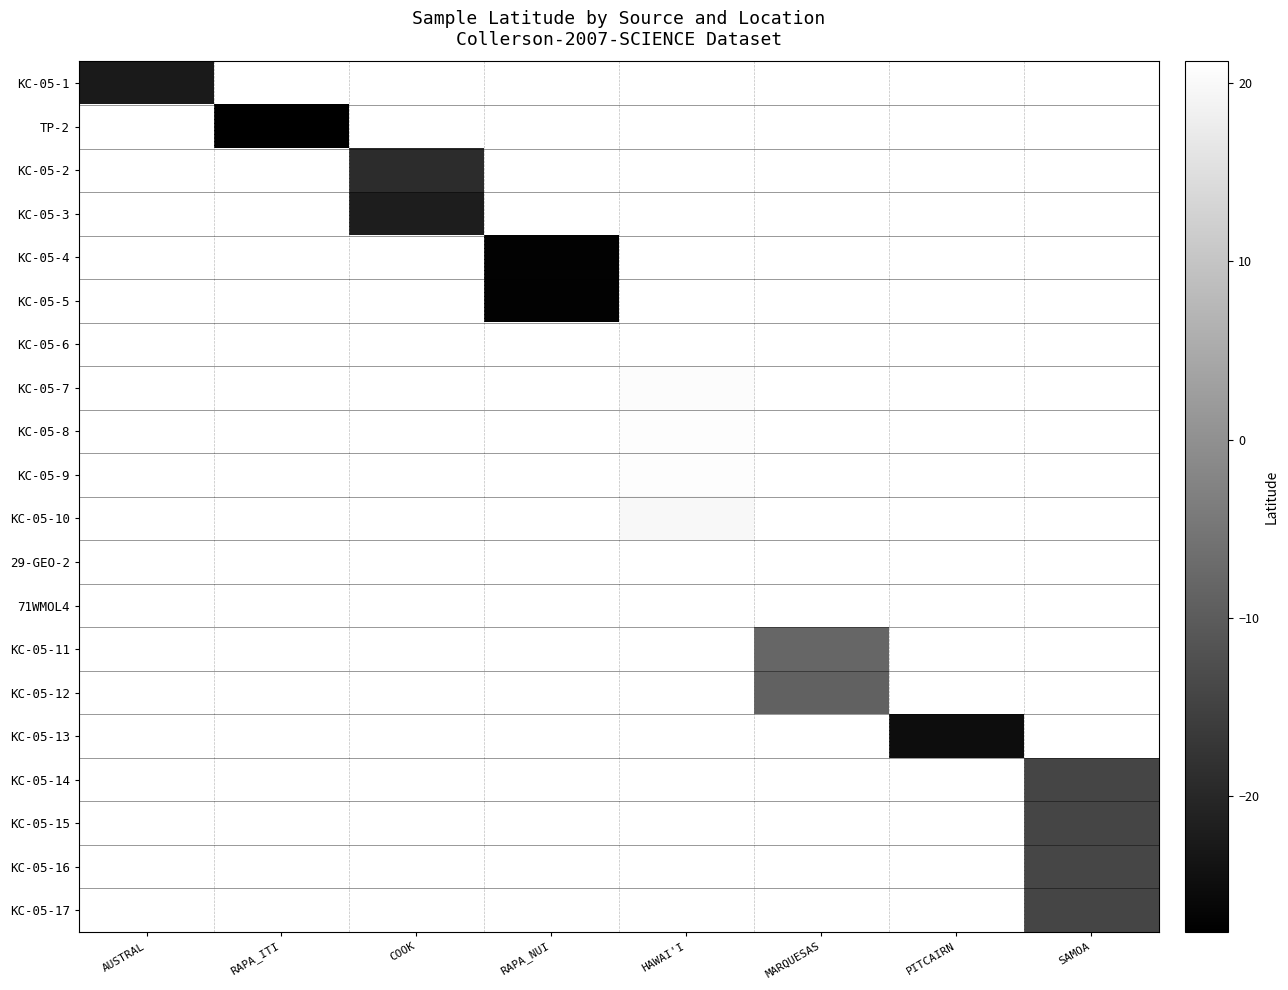

How many series are shown in this chart?

20